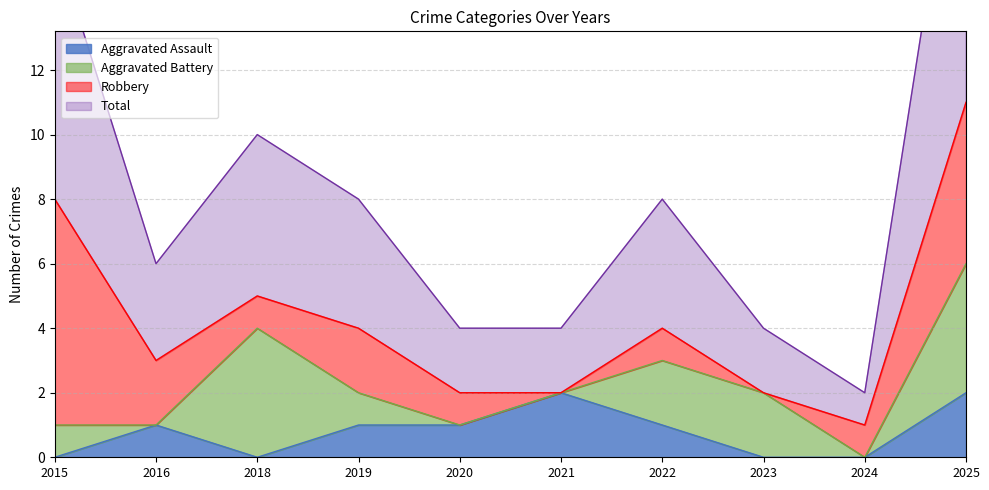

What is the difference between the Total values at 2018 and 2022?

1